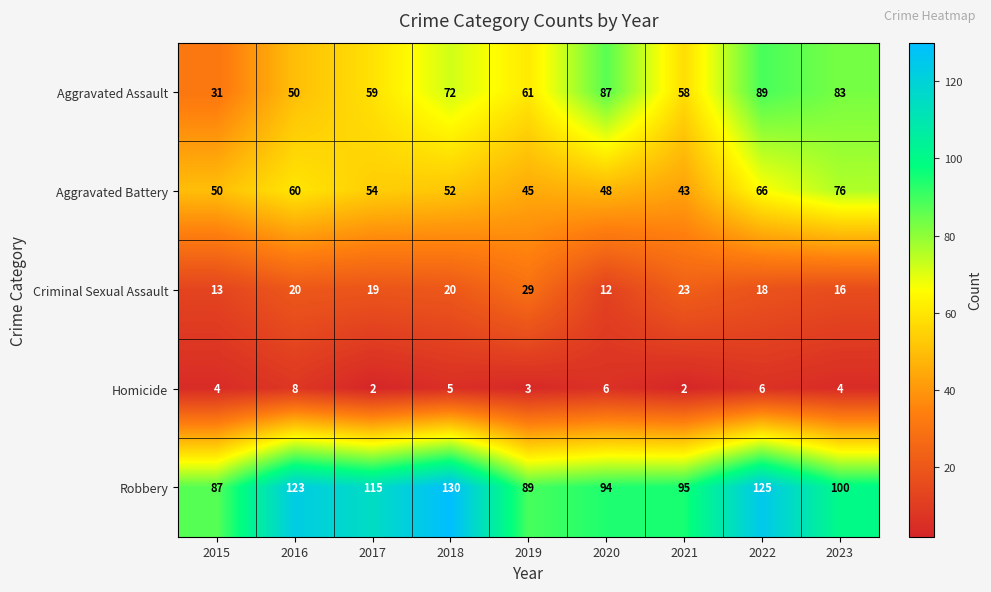

What is the lowest value of the Aggravated Battery series?

43